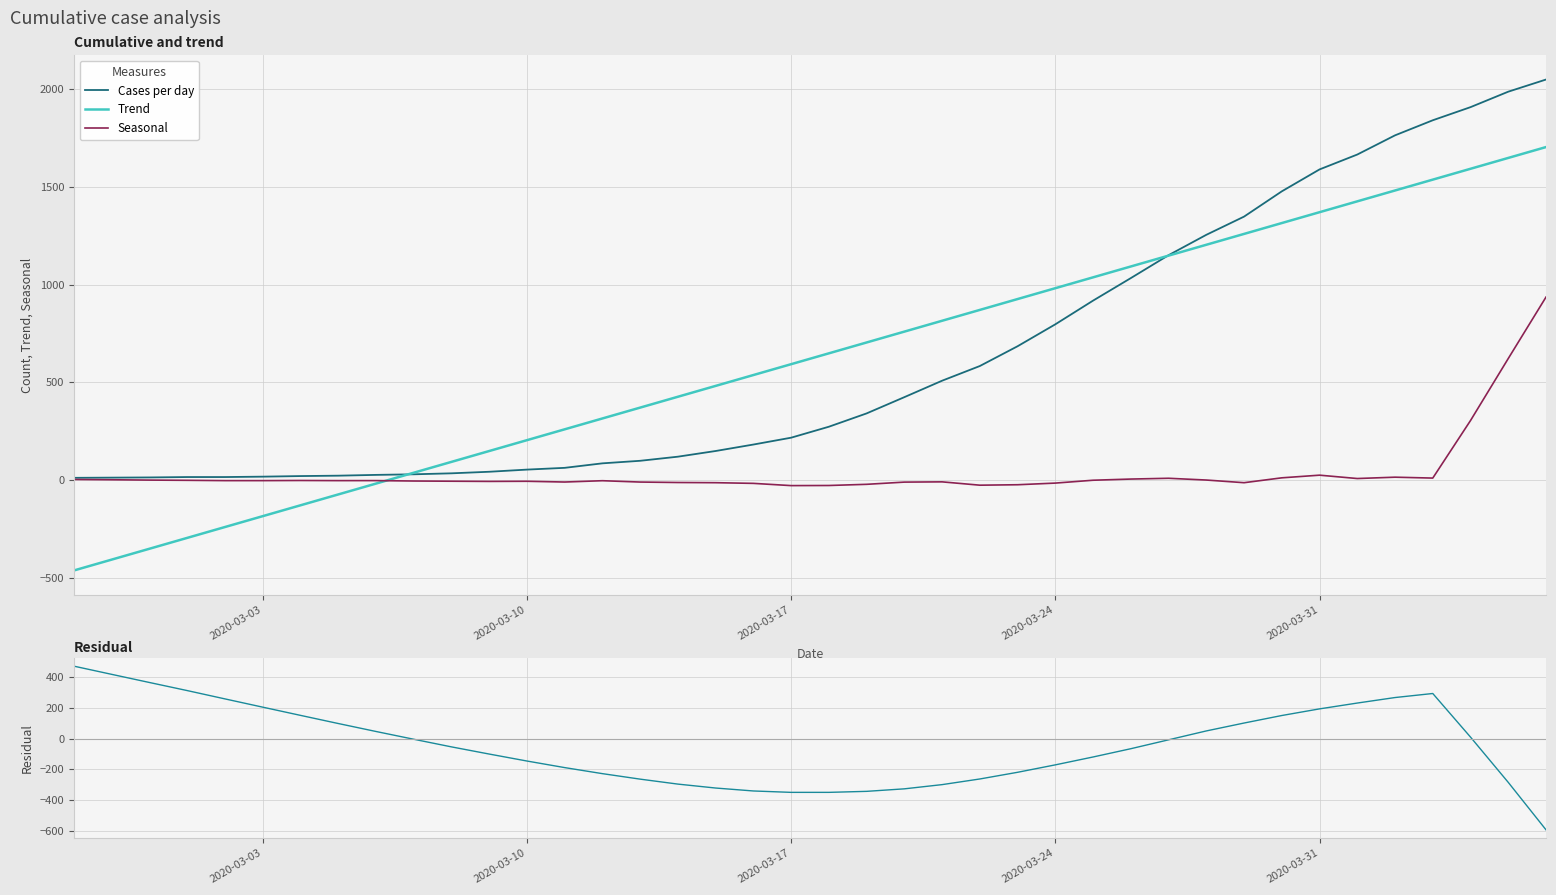

How many times do Trend and Seasonal cross each other?

1